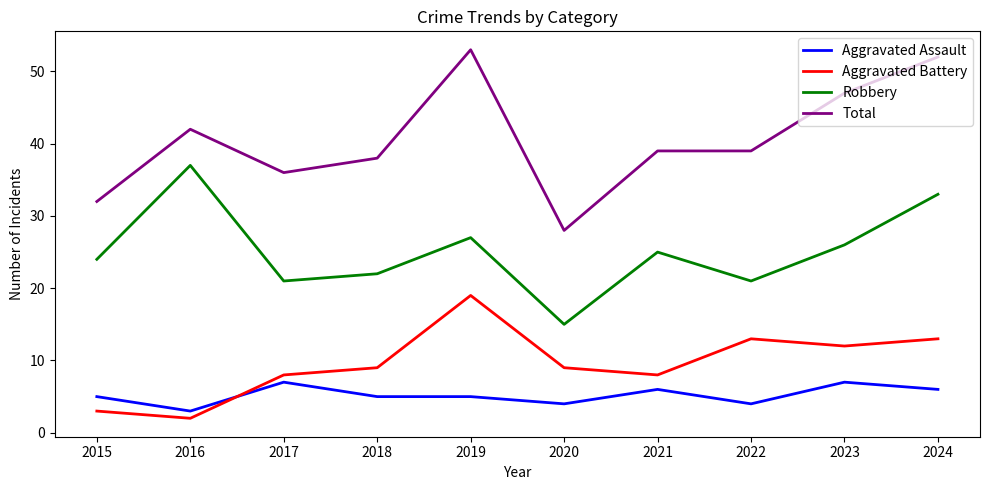

True or false: Aggravated Assault has more than 1 points higher than both neighbors.

True